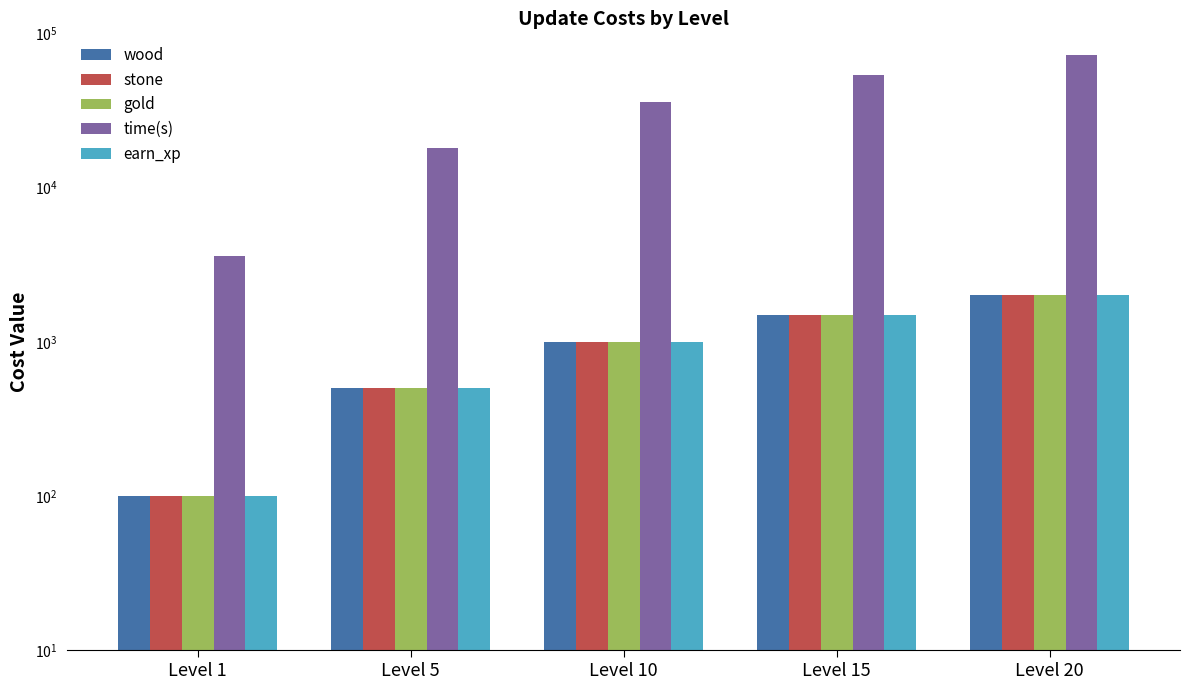

The value of time(s) at Level 20 is 112061. True or false?

False